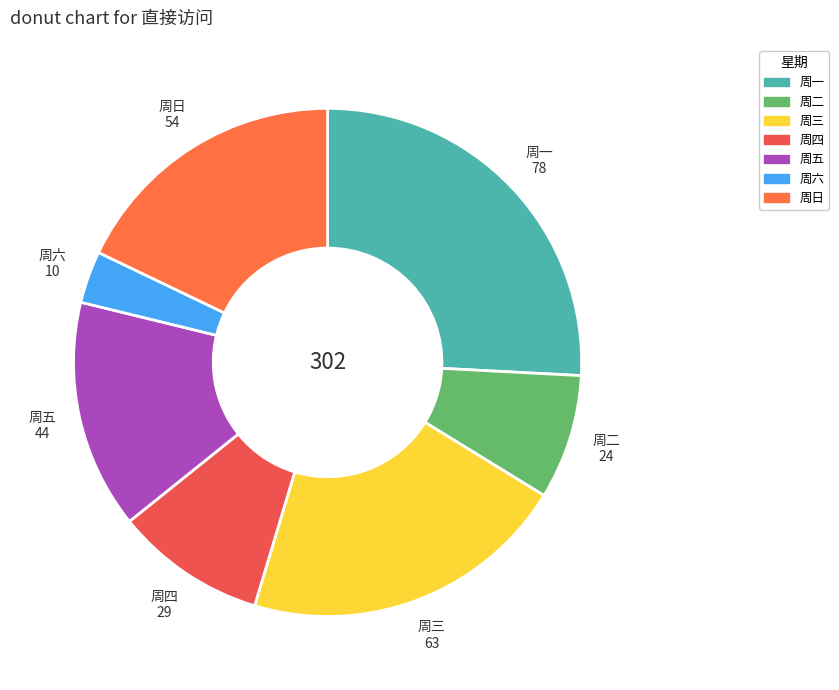

Do 周一 and 周三 together represent more than half of the pie?

No